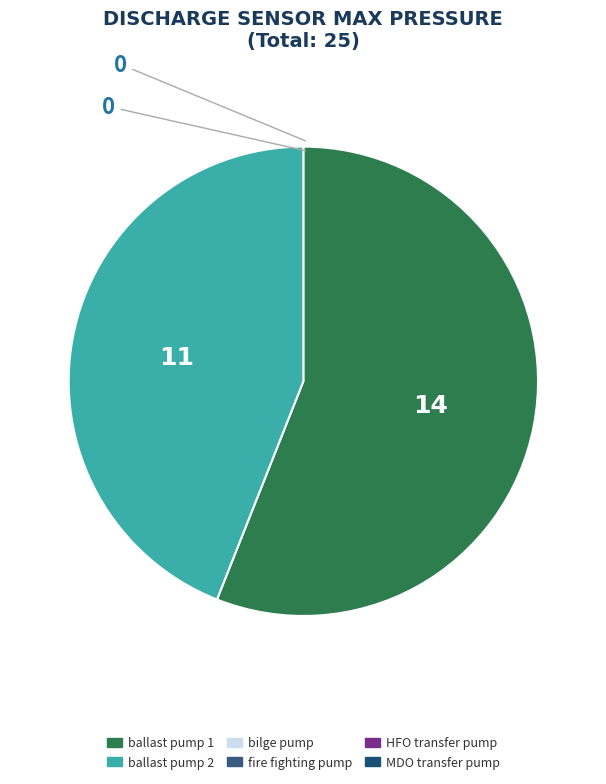

Is there a majority slice in this chart?

Yes